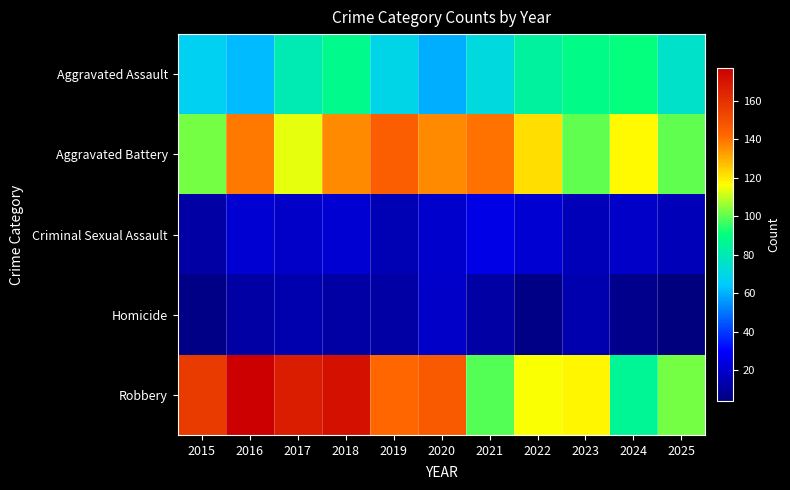

Between 2022 and 2023, which series saw the biggest shift?

Aggravated Battery